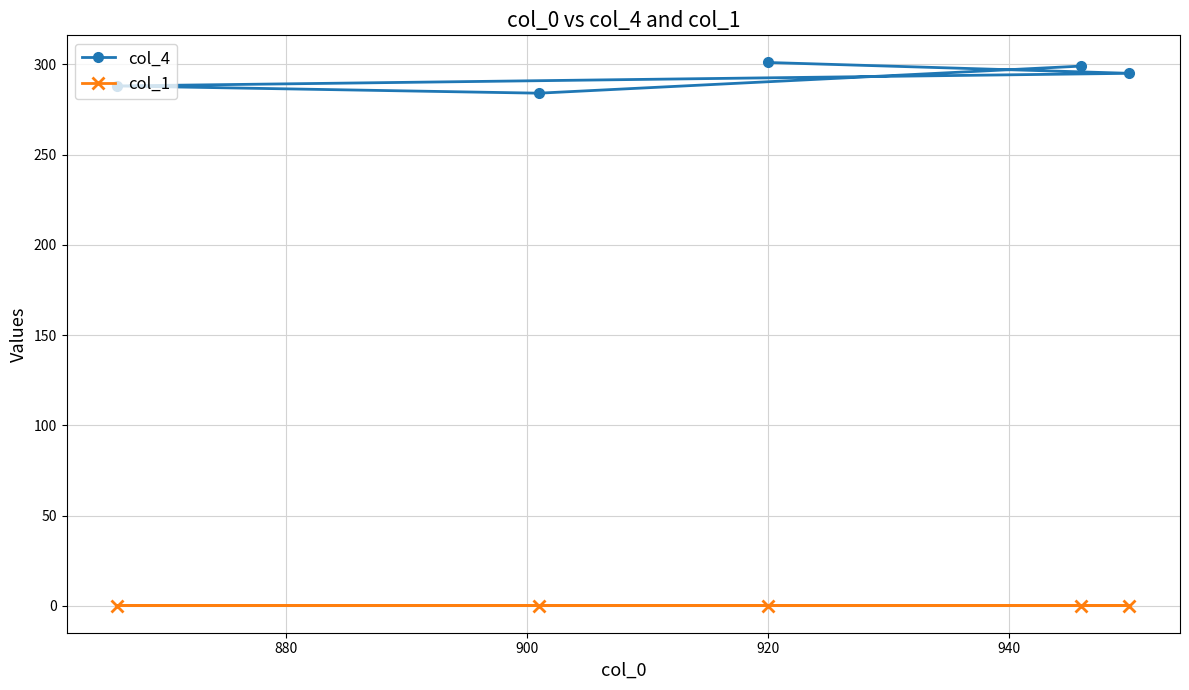

True or false: col_1 and col_4 intersect in this chart.

False